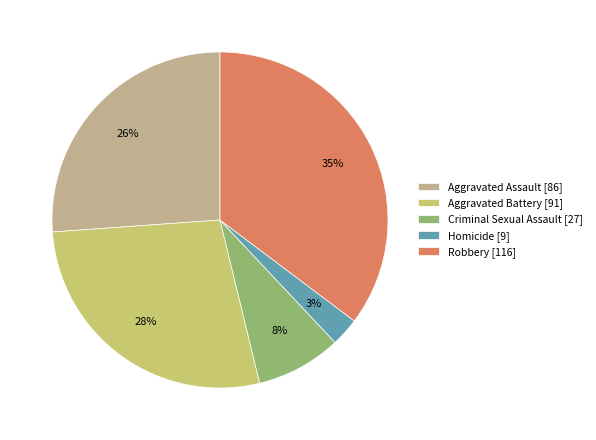

The Aggravated Battery slice represents 28% of the pie. True or false?

True